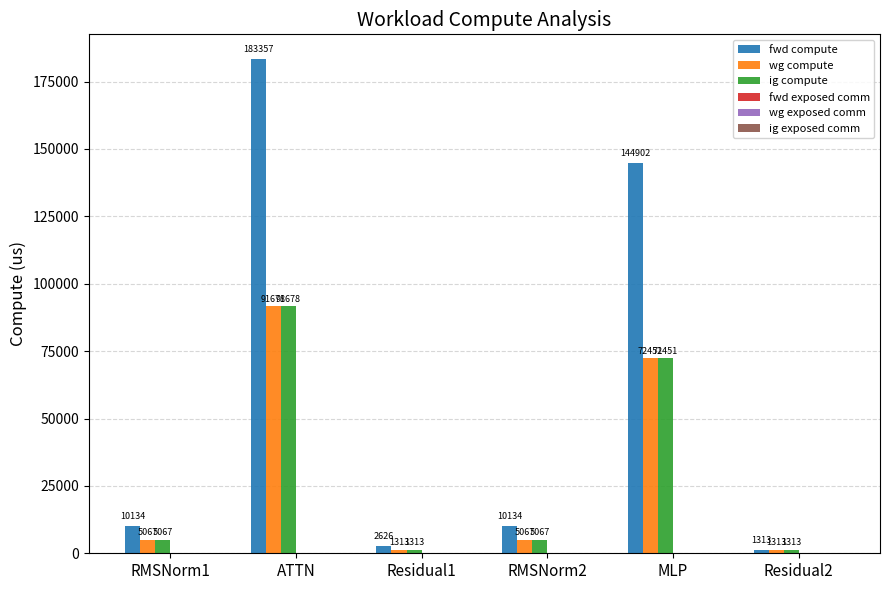

What is the sum of all wg compute values?

176889.2